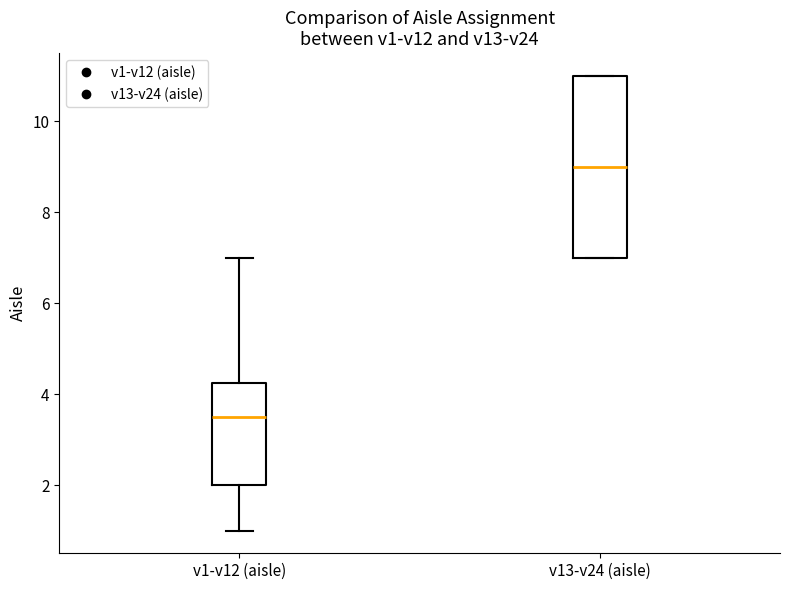

Which box has the highest median line?

v13-v24 (aisle)